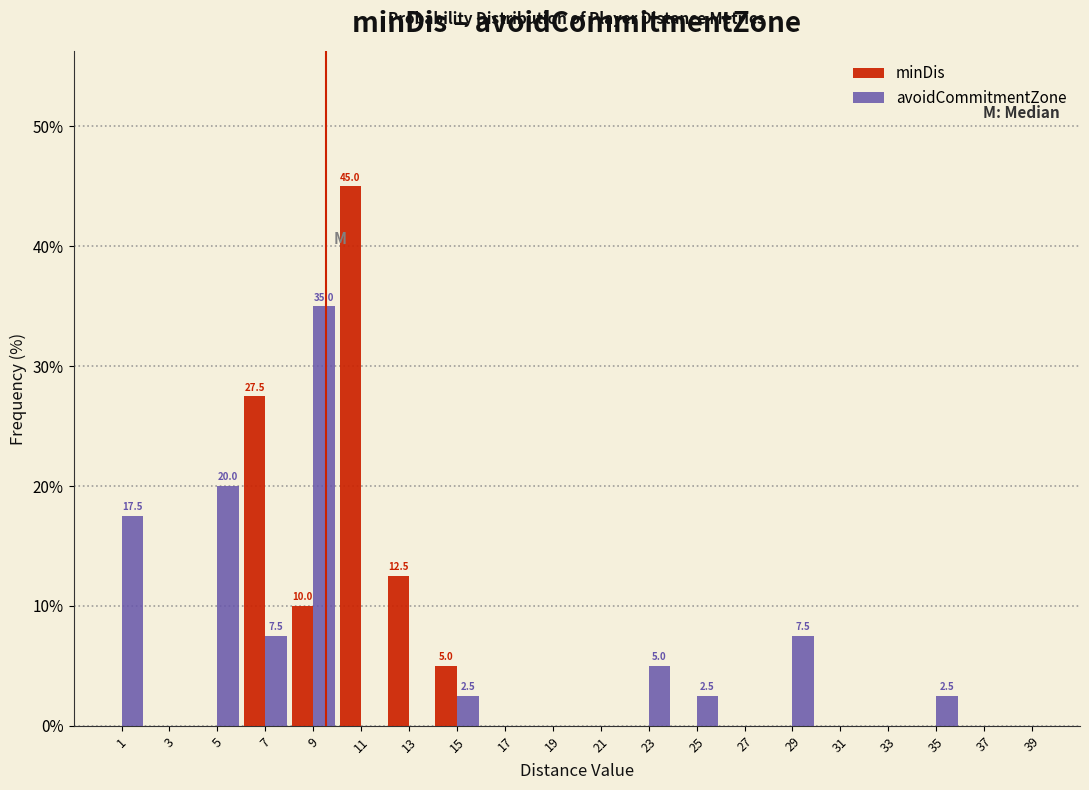

In the avoidCommitmentZone series, which range on the x-axis has the tallest bar?

8 to 10